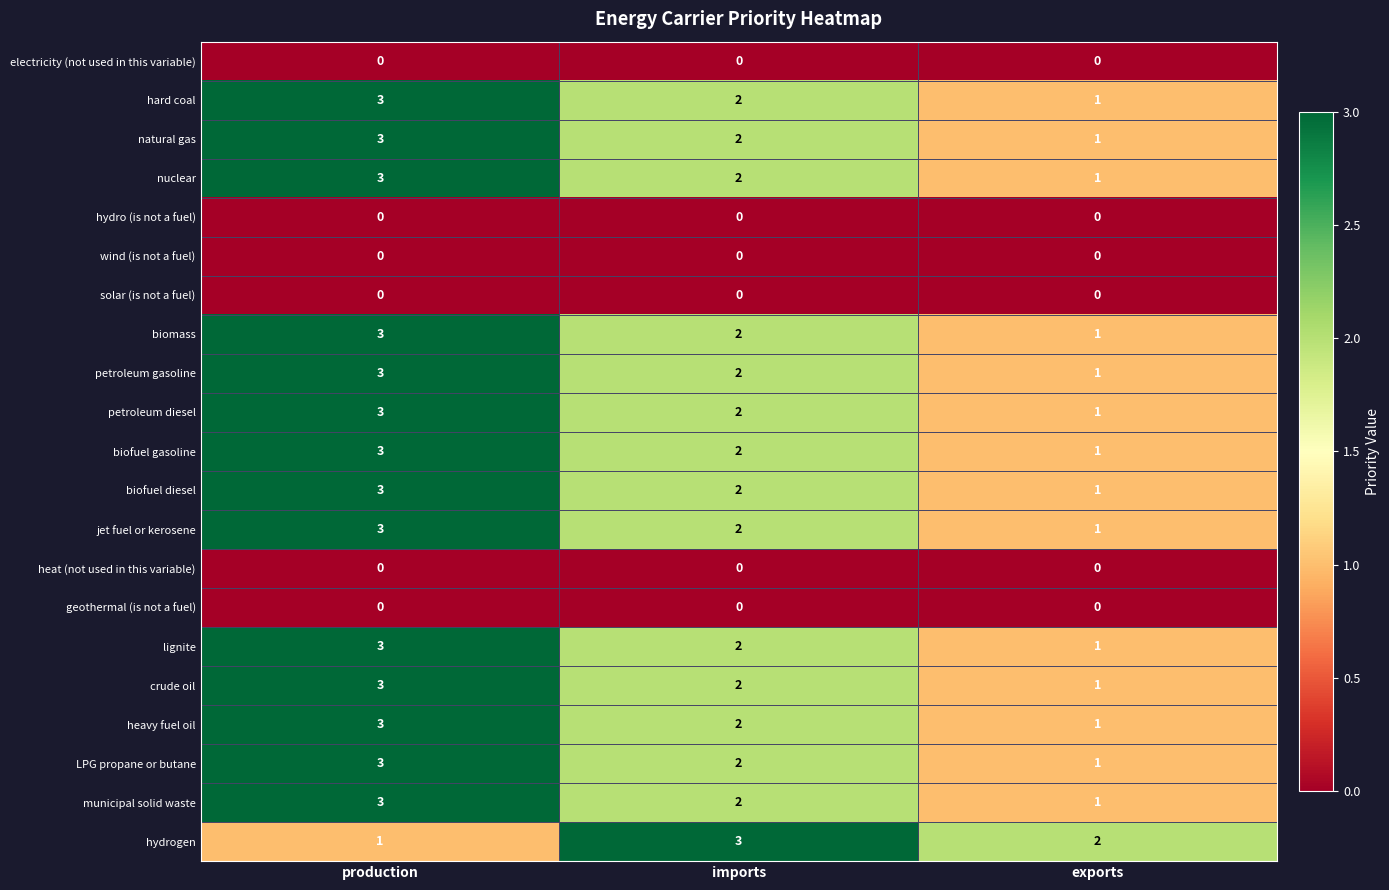

True or false: petroleum gasoline has a value of 2 at production.

False